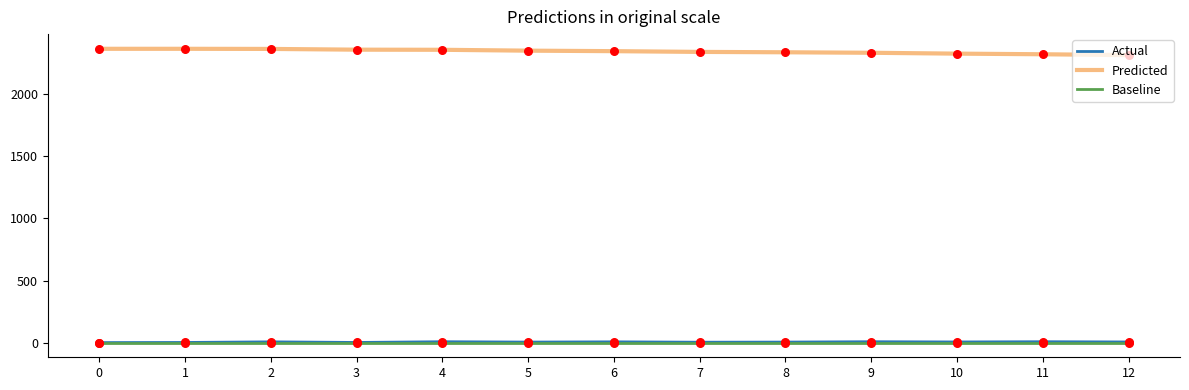

True or false: Actual and Predicted intersect in this chart.

False